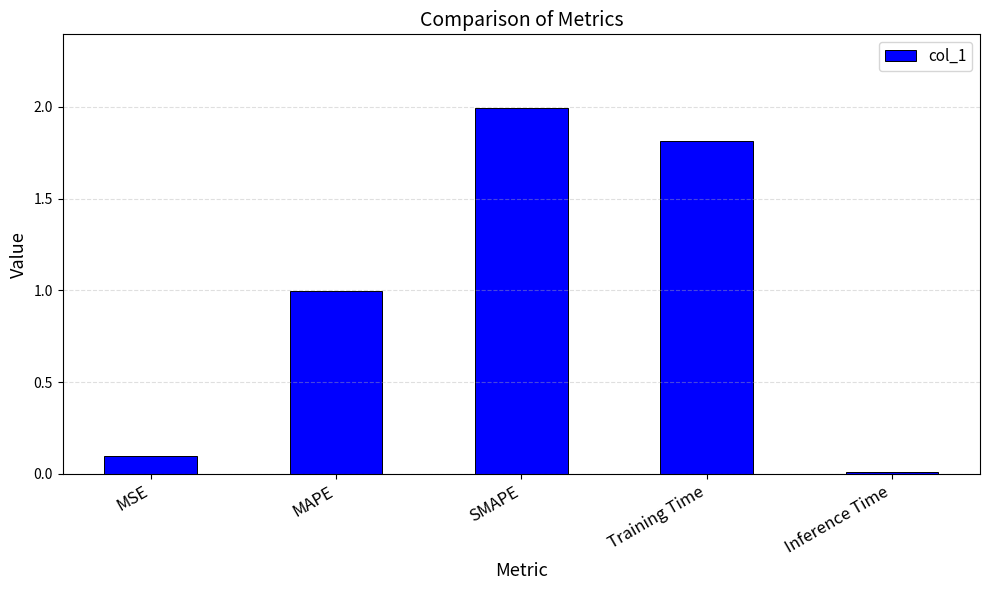

What is the label of the 5th bar from the left?

Inference Time